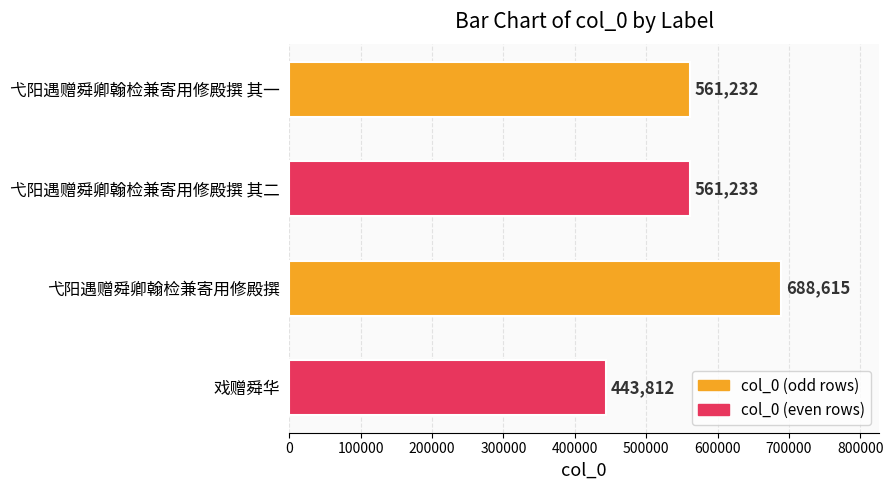

What value does the data have at 弋阳遇赠舜卿翰检兼寄用修殿撰?

688615